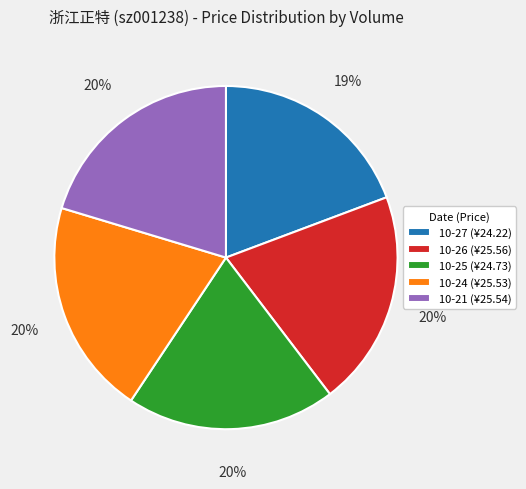

Do 10-21 (¥25.54) and 10-24 (¥25.53) together represent more than half of the pie?

No